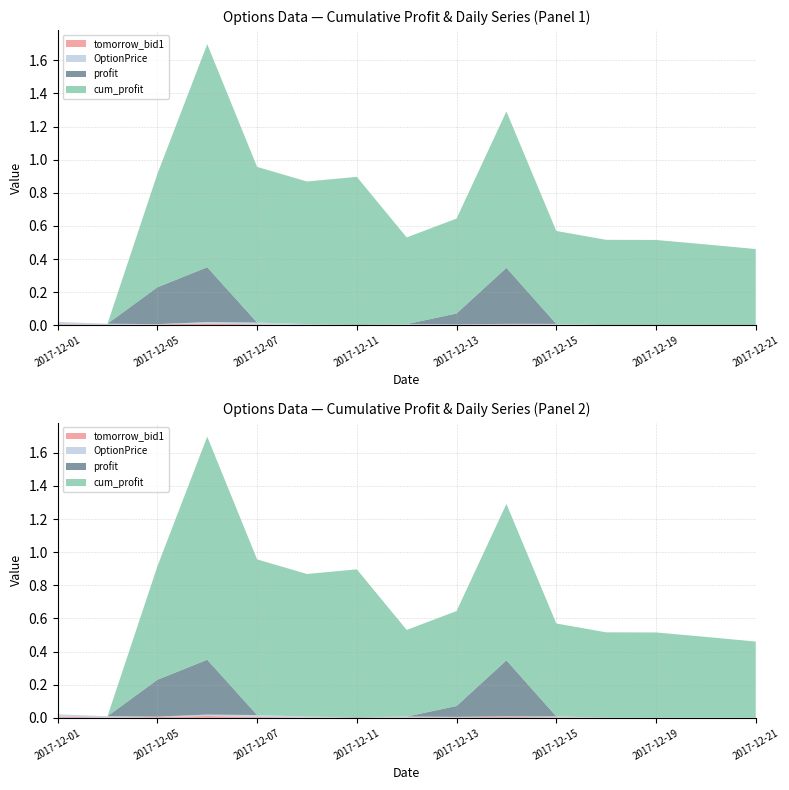

Reading right to left, what are all the values shown in this chart?

tomorrow_bid1: 2017-12-21=0.0	2017-12-20=0.0	2017-12-19=0.0	2017-12-18=0.0	2017-12-15=0.0	2017-12-14=0.0	2017-12-13=0.0	2017-12-12=0.0	2017-12-11=0.0	2017-12-08=0.0	2017-12-07=0.0	2017-12-06=0.0	2017-12-05=0.0	2017-12-04=0.0	2017-12-01=0.0
OptionPrice: 2017-12-21=0.0	2017-12-20=0.0	2017-12-19=0.0	2017-12-18=0.0	2017-12-15=0.0	2017-12-14=0.0	2017-12-13=0.0	2017-12-12=0.0	2017-12-11=0.0	2017-12-08=0.0	2017-12-07=0.0	2017-12-06=0.0	2017-12-05=0.0	2017-12-04=0.0	2017-12-01=0.0
profit: 2017-12-21=-0.0	2017-12-20=-0.0	2017-12-19=0.0	2017-12-18=-0.0	2017-12-15=-0.2	2017-12-14=0.3	2017-12-13=0.1	2017-12-12=-0.3	2017-12-11=0.0	2017-12-08=-0.0	2017-12-07=-0.2	2017-12-06=0.3	2017-12-05=0.2	2017-12-04=0.0	2017-12-01=-0.1
cum_profit: 2017-12-21=0.5	2017-12-20=0.5	2017-12-19=0.5	2017-12-18=0.5	2017-12-15=0.6	2017-12-14=0.9	2017-12-13=0.6	2017-12-12=0.5	2017-12-11=0.9	2017-12-08=0.9	2017-12-07=0.9	2017-12-06=1.3	2017-12-05=0.7	2017-12-04=-0.1	2017-12-01=-0.1